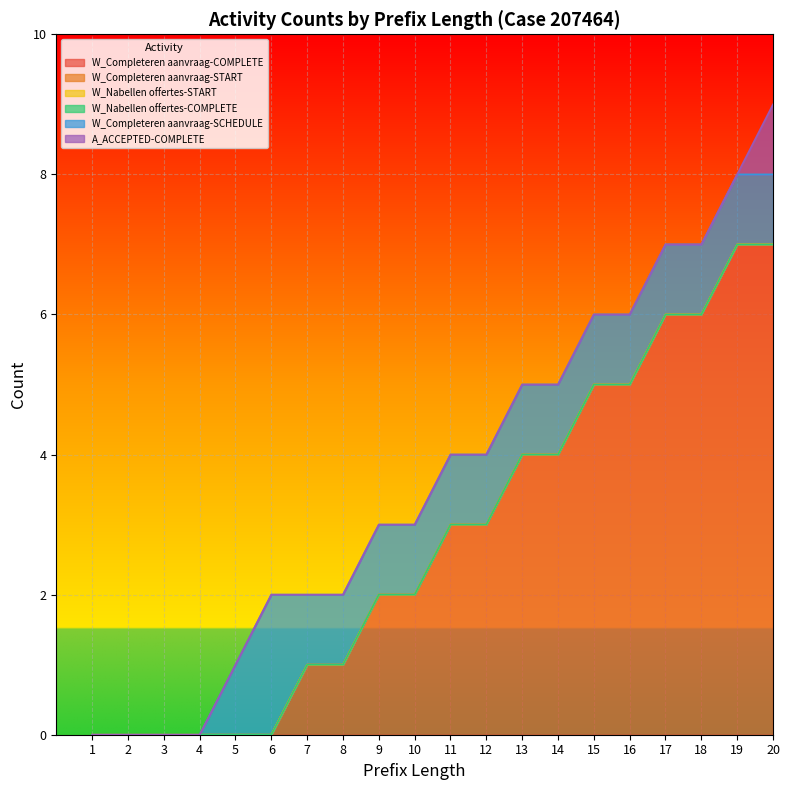

The value of A_ACCEPTED-COMPLETE at 10 is 0. True or false?

True